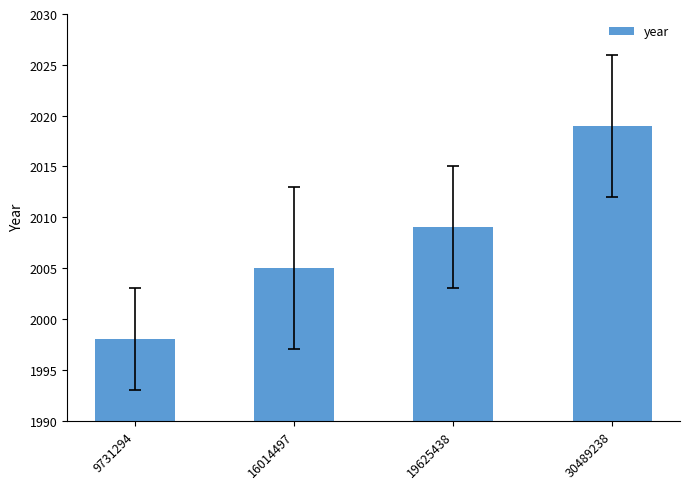

What is the change in value from 9731294 to 30489238?

+21